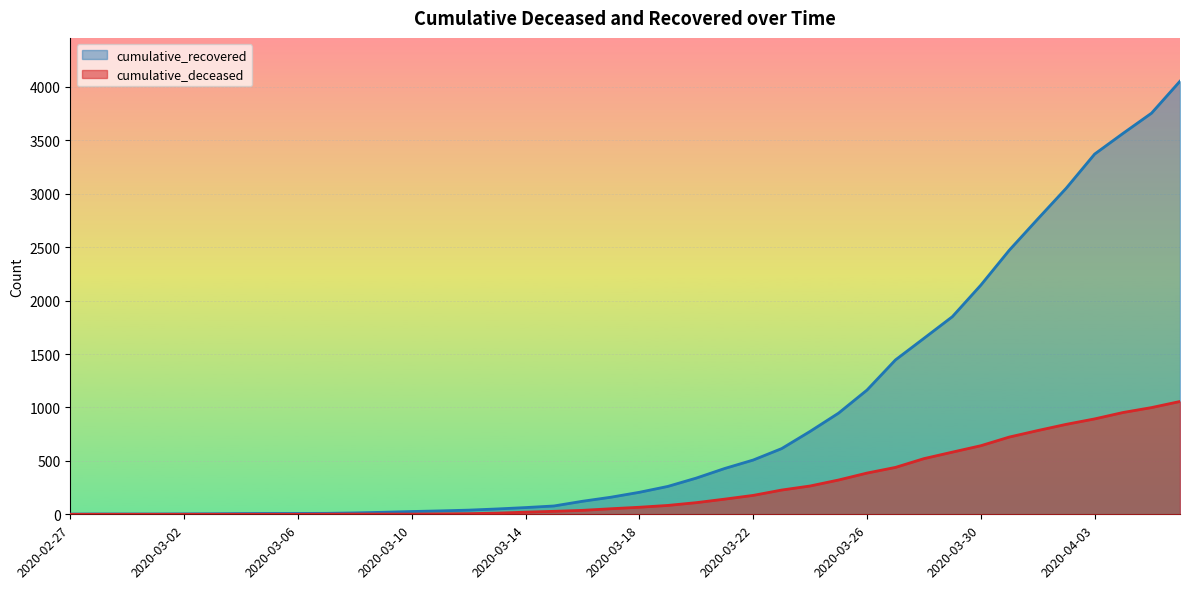

True or false: cumulative_recovered and cumulative_deceased cross at least once.

False